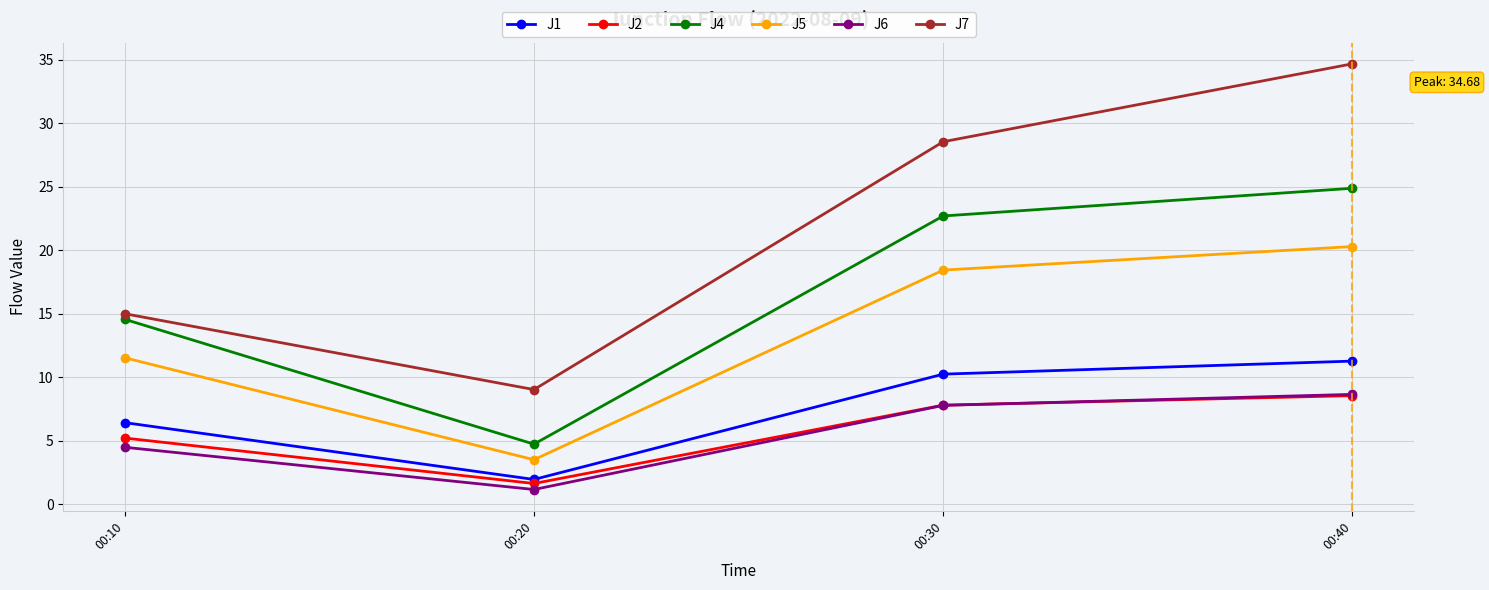

What is the difference between the highest and lowest values at 00:40?

26.1